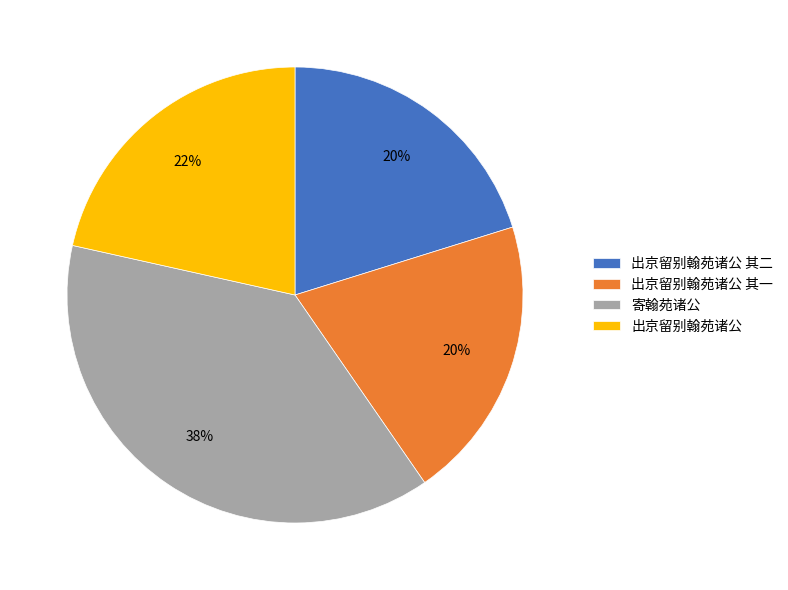

True or false: 出京留别翰苑诸公 其二 accounts for 20% of the total.

True